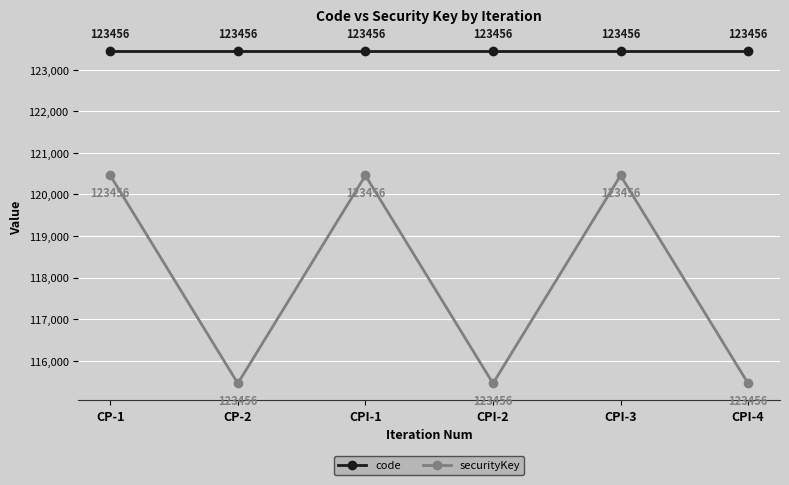

The securityKey series shows 178912 at CPI-3. True or false?

False